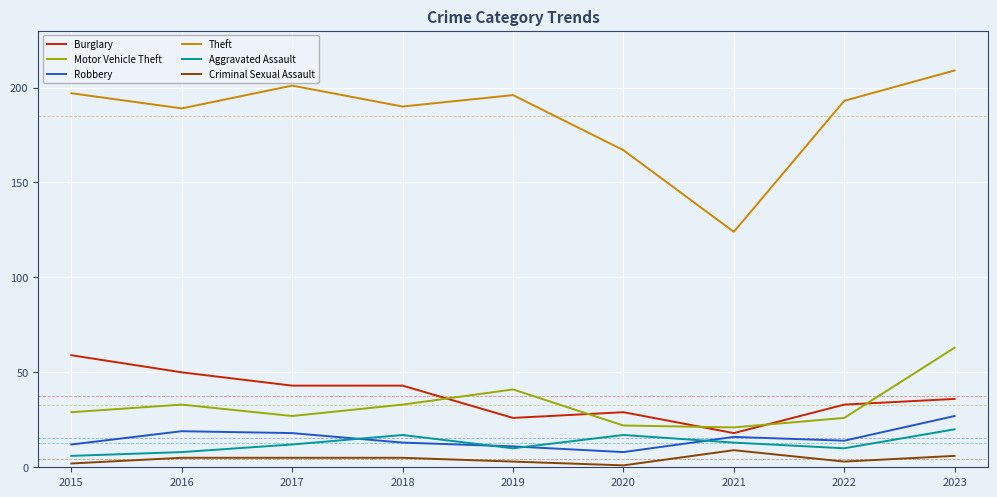

True or false: Theft and Aggravated Assault cross at least once.

False